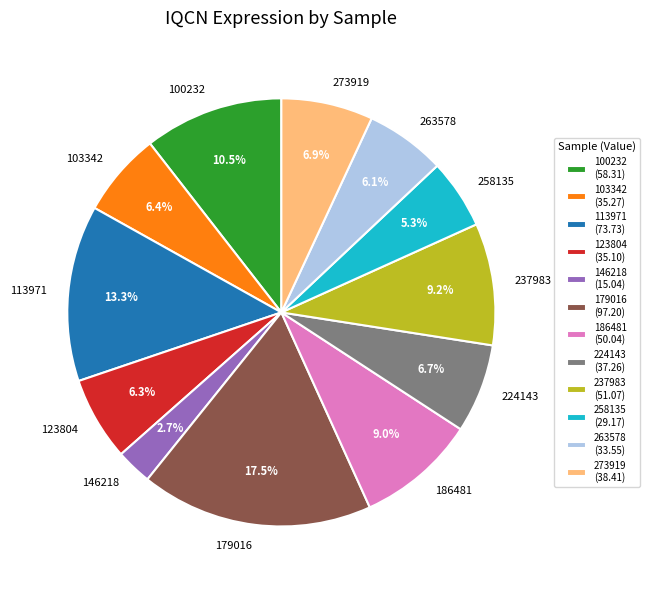

To the nearest percent, what is the difference between the largest and smallest slice percentages?

15%